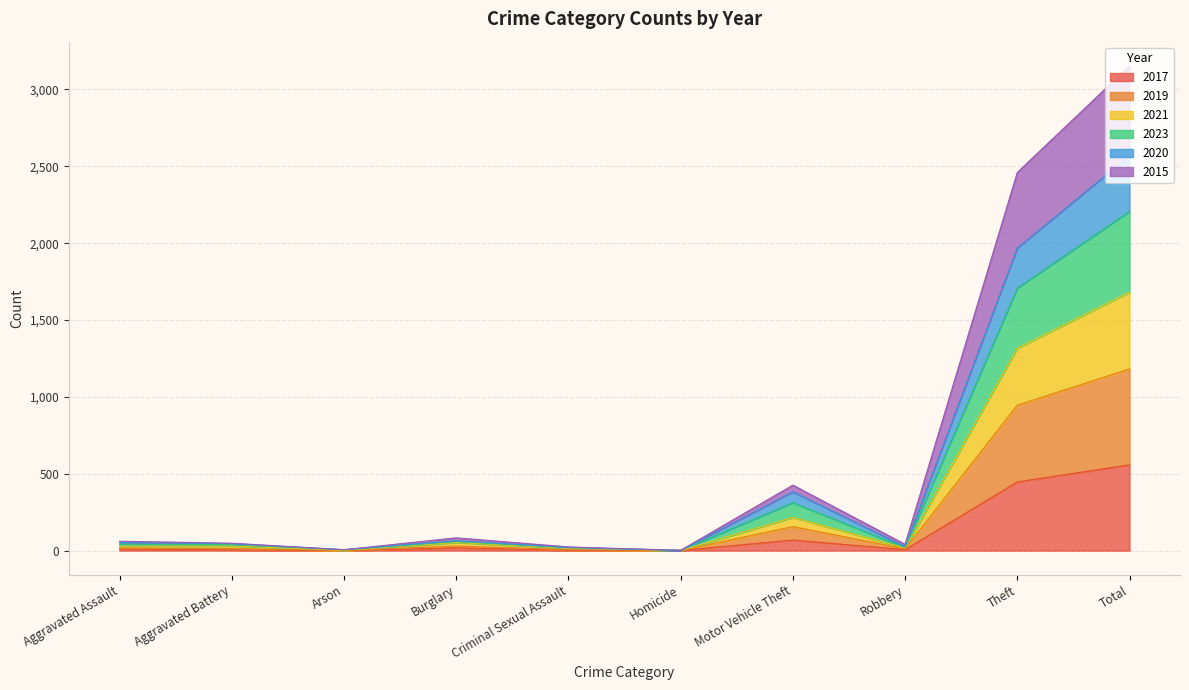

What is the total value across all series at Total?

3153